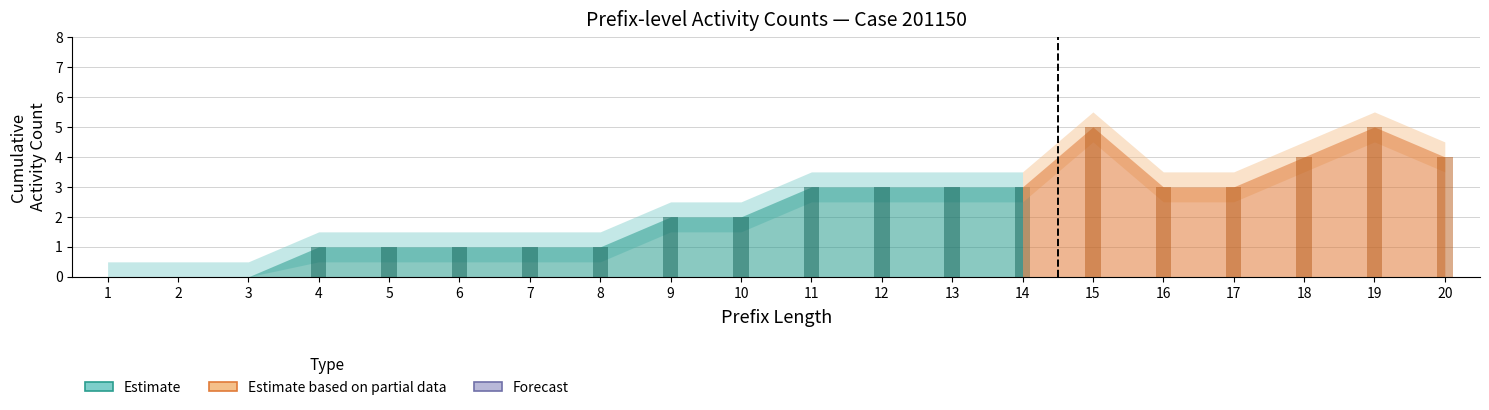

Count the number of categories in the chart.

20